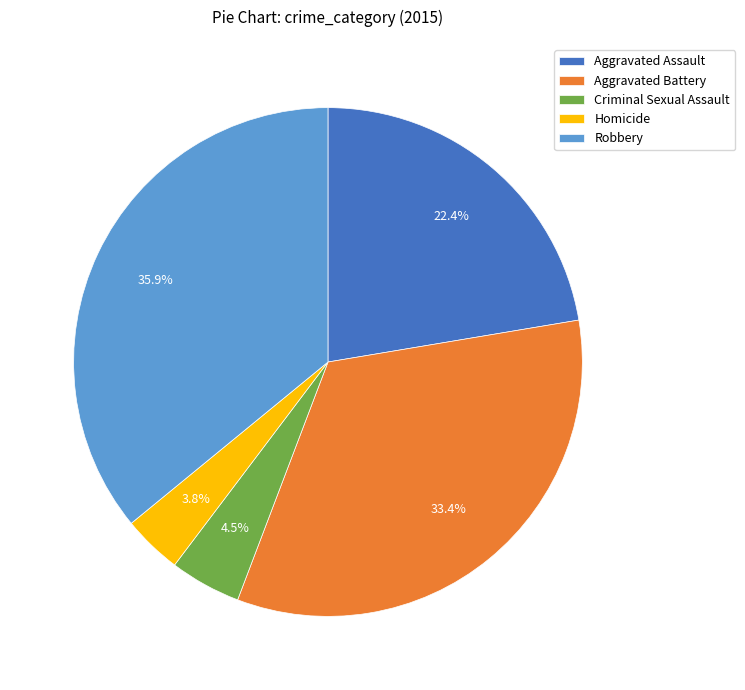

To the nearest percent, what is the combined percentage of Aggravated Assault and Robbery?

58%